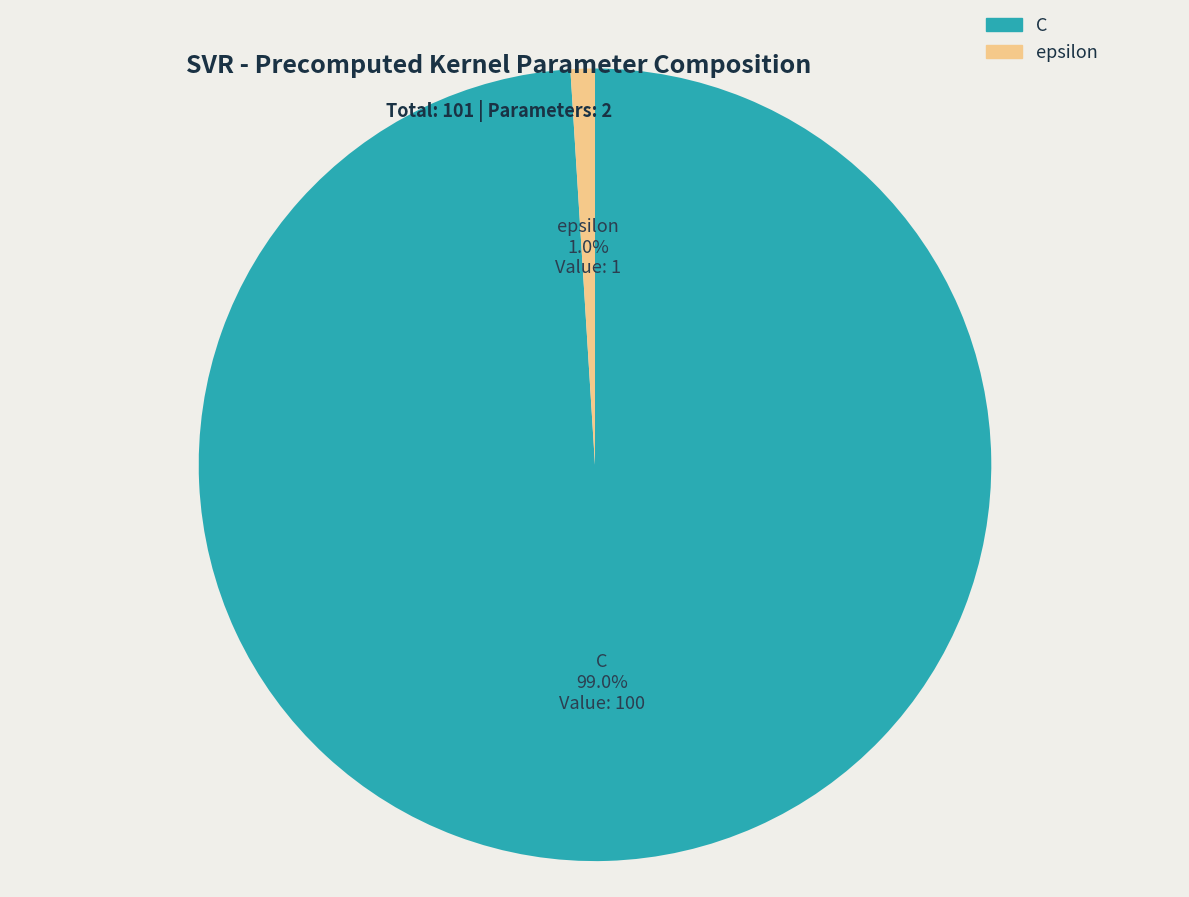

To the nearest percent, what percentage of the pie is C?

99%